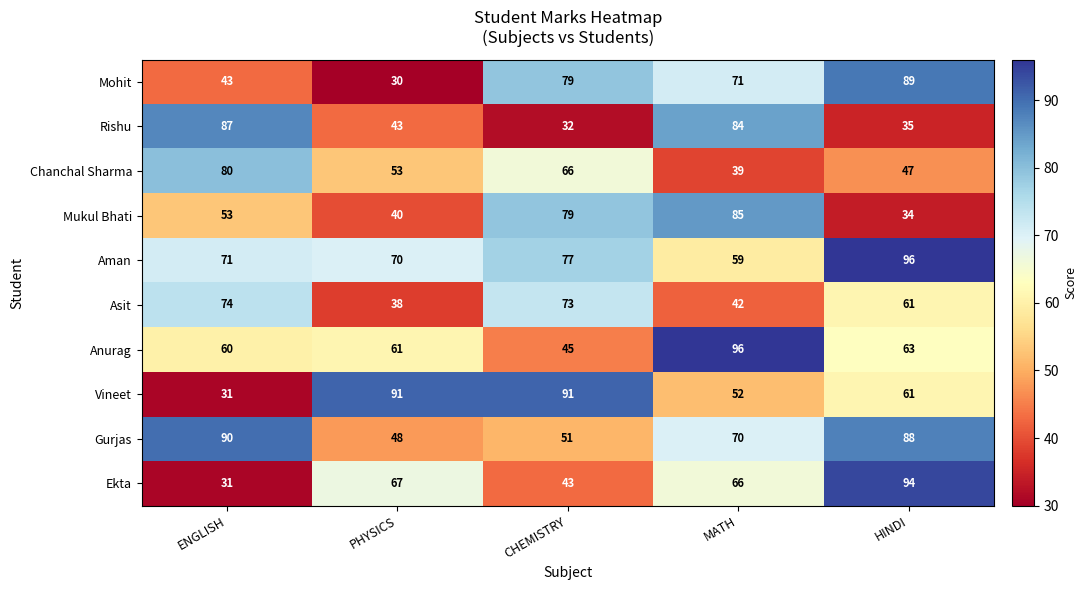

Which series changed the most between CHEMISTRY and HINDI?

Ekta